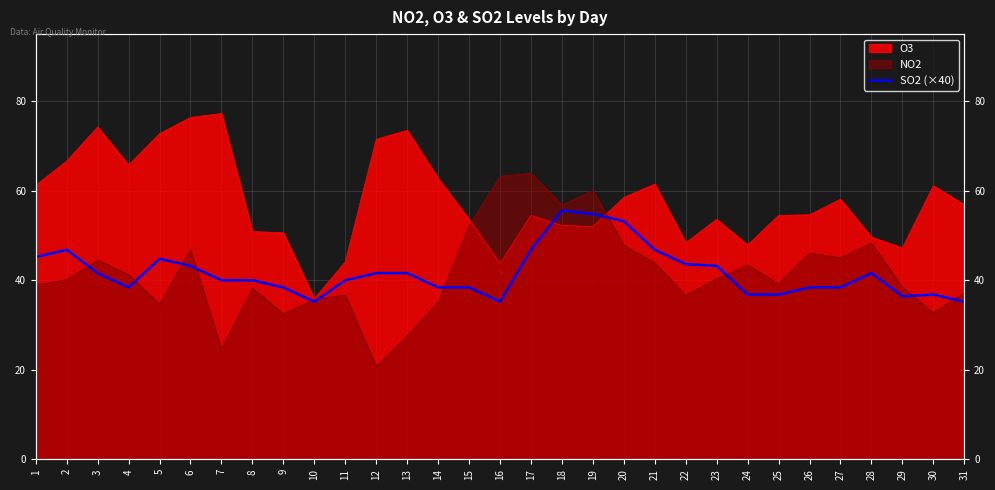

Reading left to right, transcribe all the data shown in this chart.

1=45.2	2=46.8	3=41.6	4=38.4	5=44.8	6=43.2	7=40.0	8=40.0	9=38.4	10=35.2	11=40.0	12=41.6	13=41.6	14=38.4	15=38.4	16=35.2	17=46.8	18=55.6	19=54.8	20=53.2	21=46.8	22=43.6	23=43.2	24=36.8	25=36.8	26=38.4	27=38.4	28=41.6	29=36.4	30=36.8	31=35.2